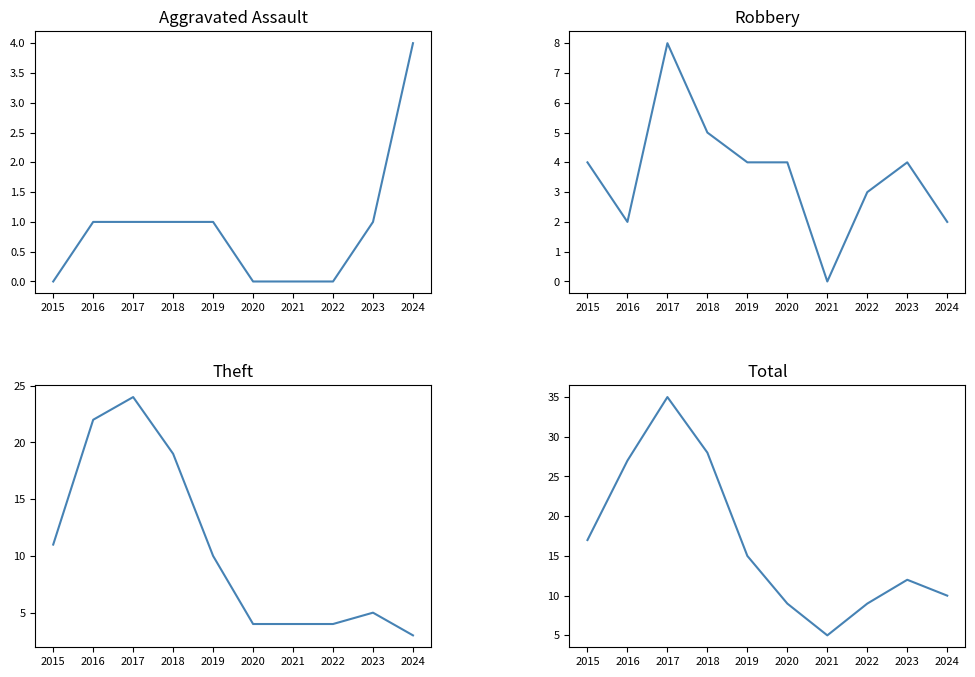

How many data points does each series have?

10